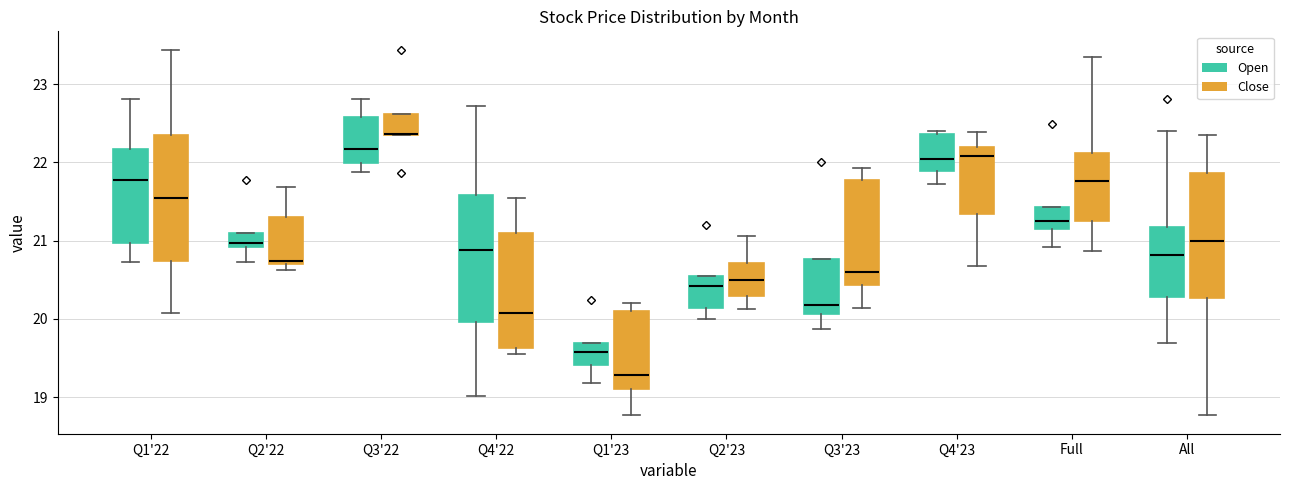

Reading left to right, read every box against the y-axis: the position of its median line, the range the box covers, and the ends of its whiskers. The values are not printed on the chart, so give them approximately, as read against the axis.

Q1'22 (Open): median 21.8, box 21.0 to 22.2, whiskers 20.7 to 22.8
Q1'22 (Close): median 21.6, box 20.7 to 22.3, whiskers 20.1 to 23.4
Q2'22 (Open): median 21.0, box 20.9 to 21.1, whiskers 20.7 to 21.1
Q2'22 (Close): median 20.7 (just above the box's lower edge), box 20.7 to 21.3, whiskers 20.6 to 21.7
Q3'22 (Open): median 22.2, box 22.0 to 22.6, whiskers 21.9 to 22.8
Q3'22 (Close): median 22.4 (drawn on the box's lower edge), box 22.3 to 22.6, whiskers 22.3 to 22.6
Q4'22 (Open): median 20.9, box 20.0 to 21.6, whiskers 19.0 to 22.7
Q4'22 (Close): median 20.1, box 19.6 to 21.1, whiskers 19.5 to 21.6
Q1'23 (Open): median 19.6, box 19.4 to 19.7, whiskers 19.2 to 19.7
Q1'23 (Close): median 19.3, box 19.1 to 20.1, whiskers 18.8 to 20.2
Q2'23 (Open): median 20.4, box 20.1 to 20.6, whiskers 20.0 to 20.6
Q2'23 (Close): median 20.5, box 20.3 to 20.7, whiskers 20.1 to 21.1
Q3'23 (Open): median 20.2, box 20.1 to 20.8, whiskers 19.9 to 20.8
Q3'23 (Close): median 20.6, box 20.4 to 21.8, whiskers 20.1 to 21.9
Q4'23 (Open): median 22.0, box 21.9 to 22.4, whiskers 21.7 to 22.4 (just above the box's upper edge)
Q4'23 (Close): median 22.1, box 21.3 to 22.2, whiskers 20.7 to 22.4
Full (Open): median 21.2, box 21.1 to 21.4, whiskers 20.9 to 21.4
Full (Close): median 21.8, box 21.3 to 22.1, whiskers 20.9 to 23.3
All (Open): median 20.8, box 20.3 to 21.2, whiskers 19.7 to 22.4
All (Close): median 21.0, box 20.3 to 21.9, whiskers 18.8 to 22.3